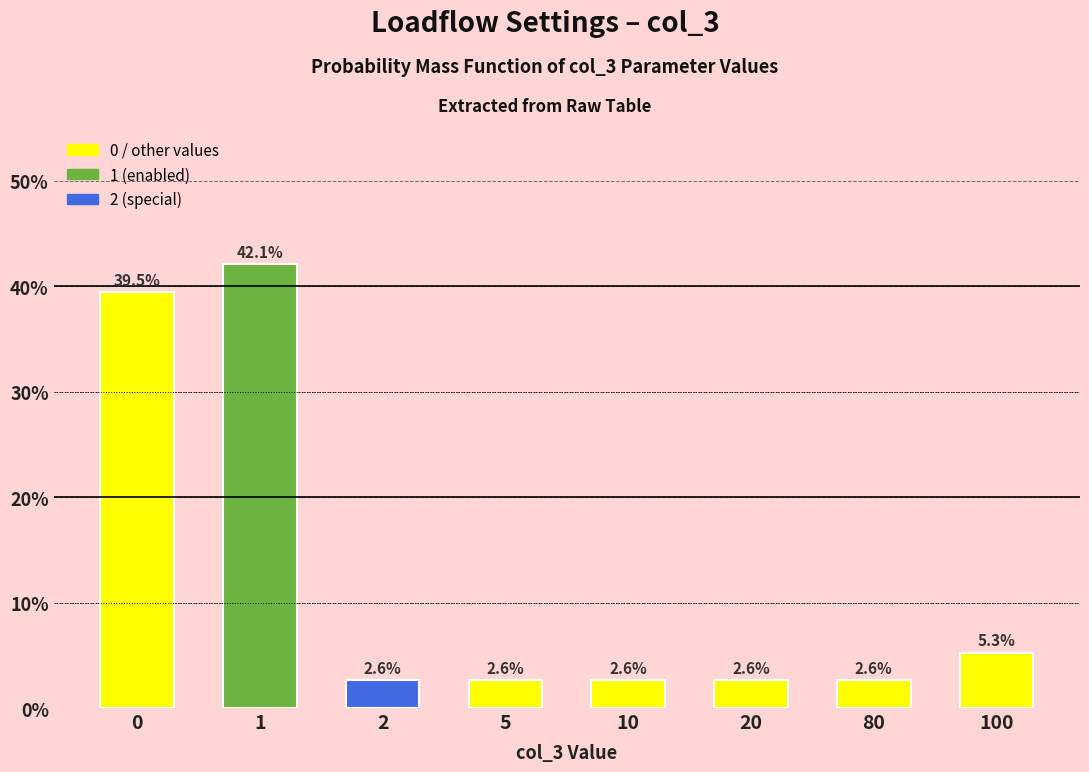

Reading left to right, extract all data points from this chart.

39.5	42.1	2.6	2.6	2.6	2.6	2.6	5.3